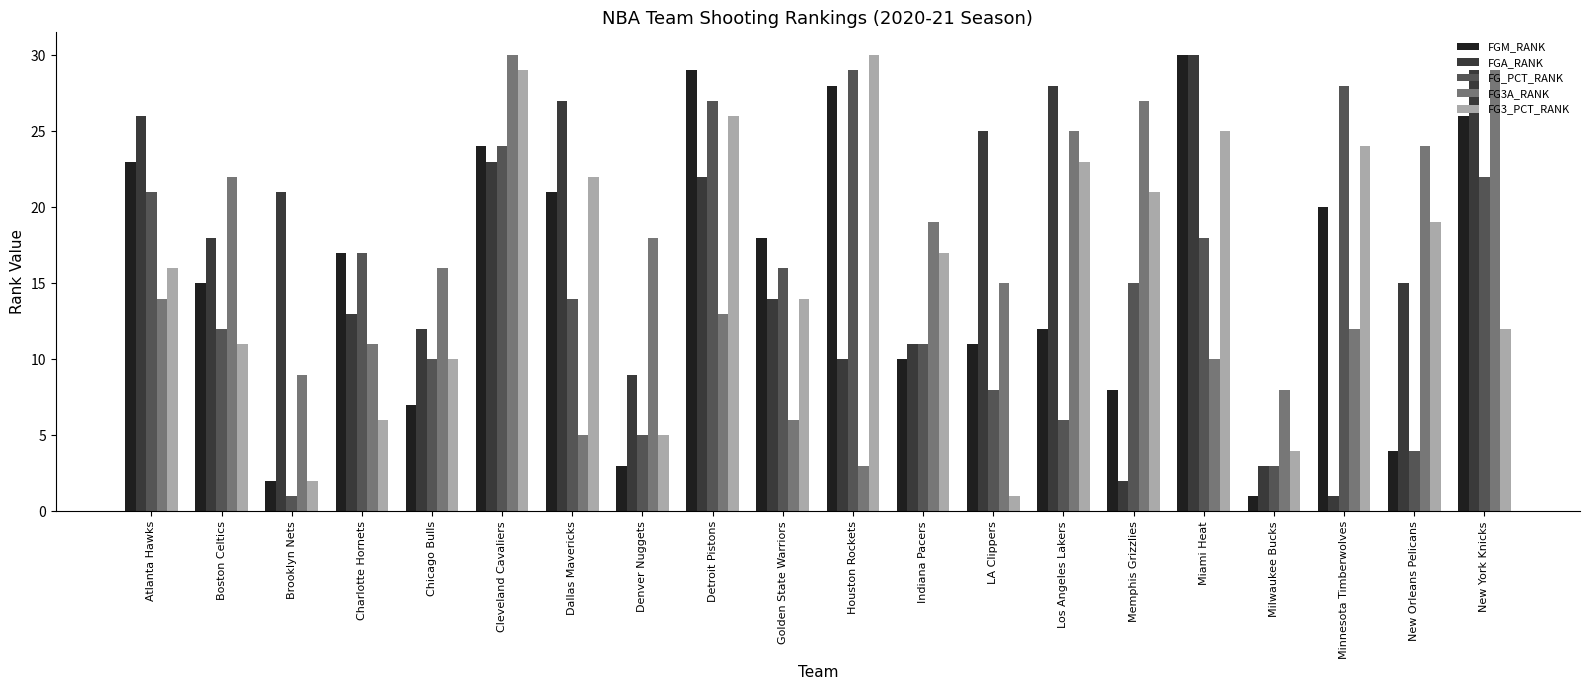

What is the value of the FG_PCT_RANK bar at the 15th from the left?

15